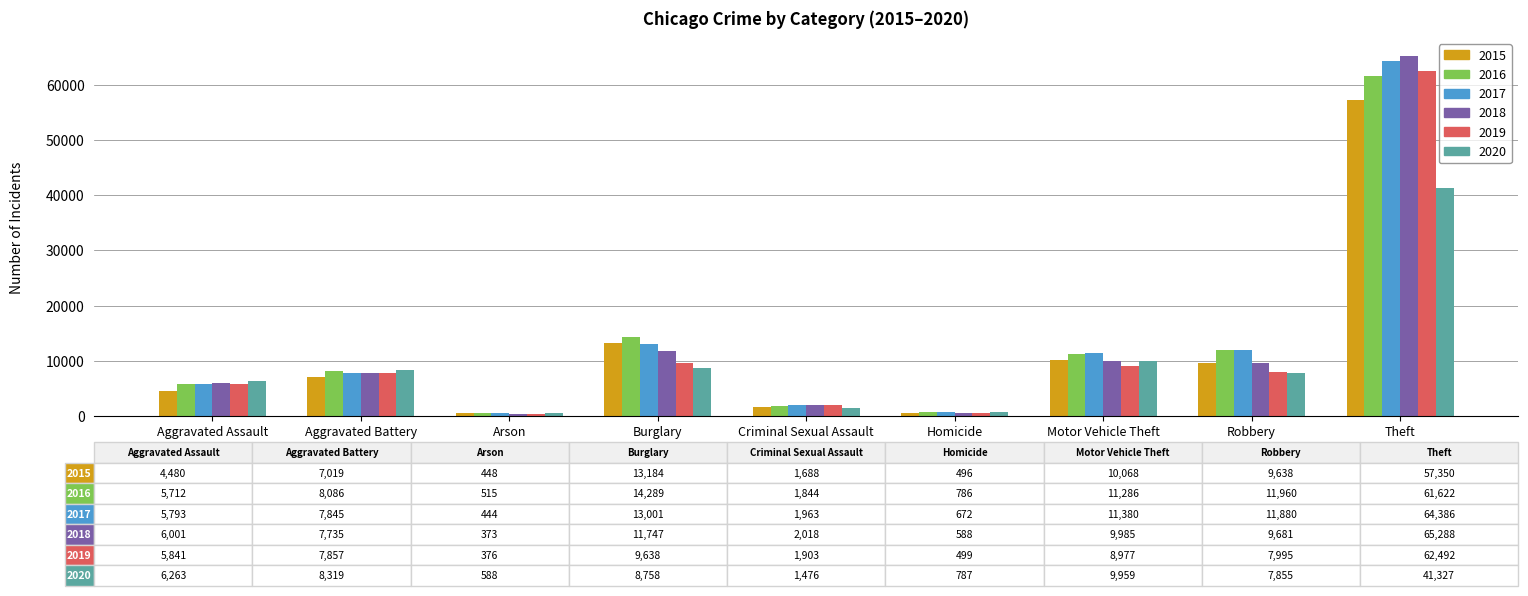

What is the sum of all 2018 values?

113416